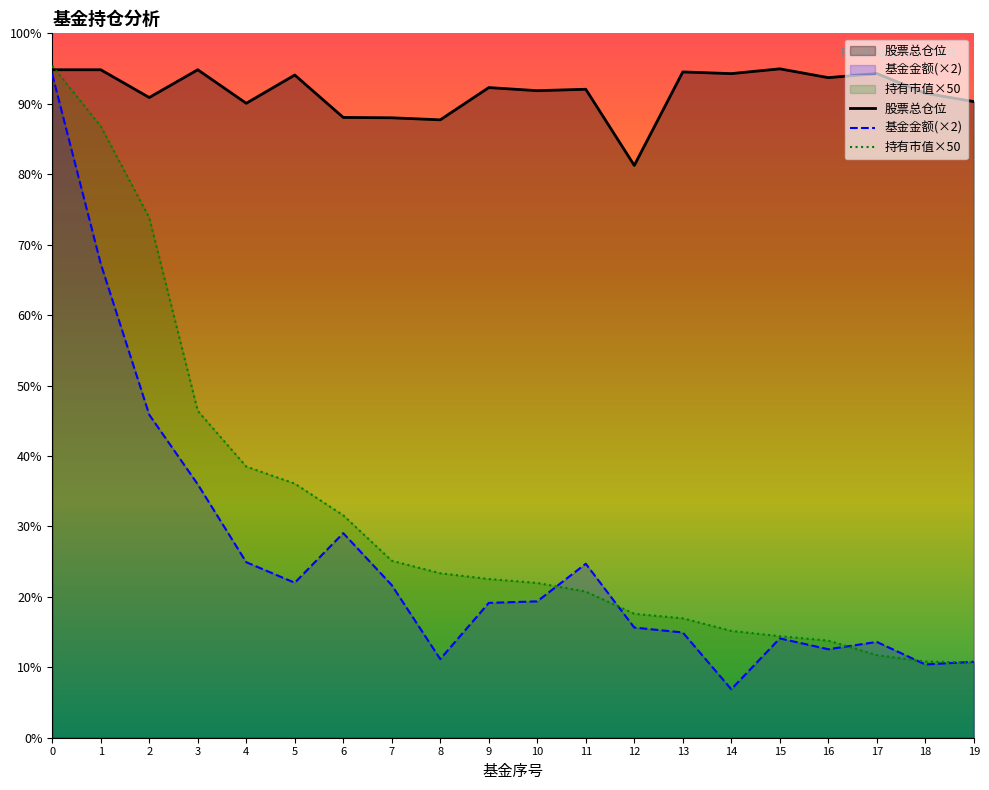

How many lines are shown in the chart?

3